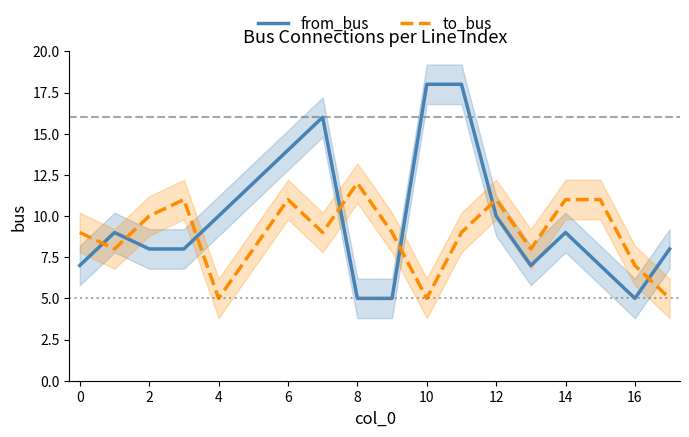

What is the maximum value for to_bus?

12